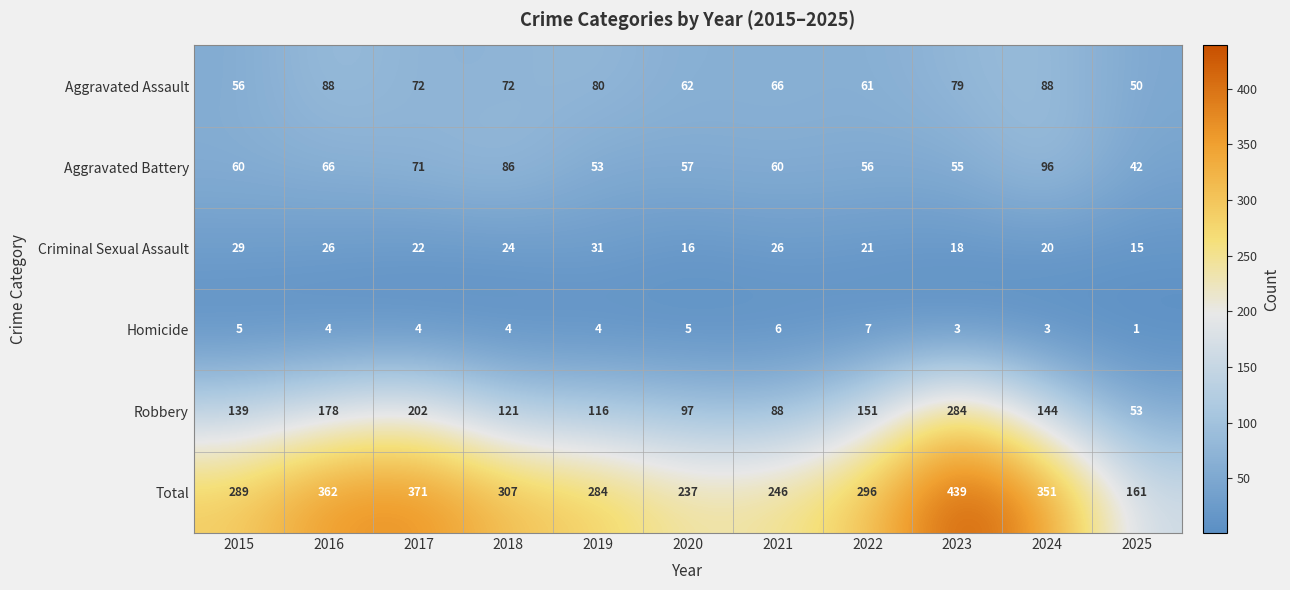

At which label is Aggravated Battery closest to 69?

2017